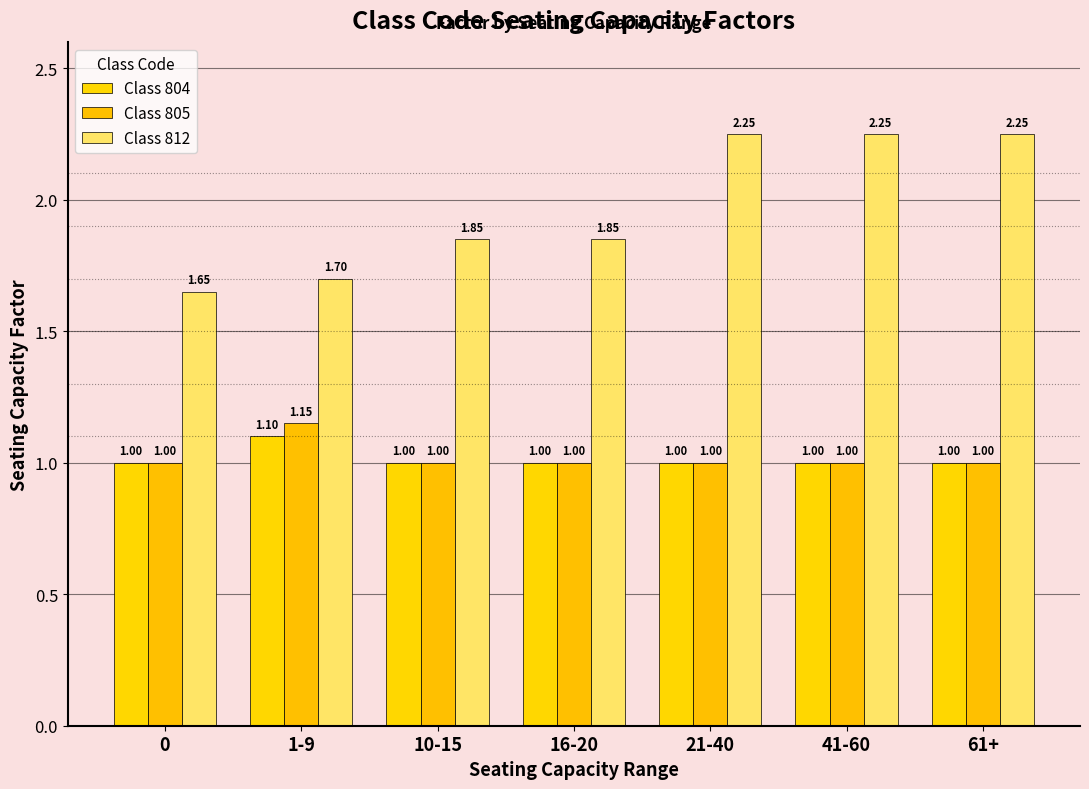

How many bars are there in each group?

3